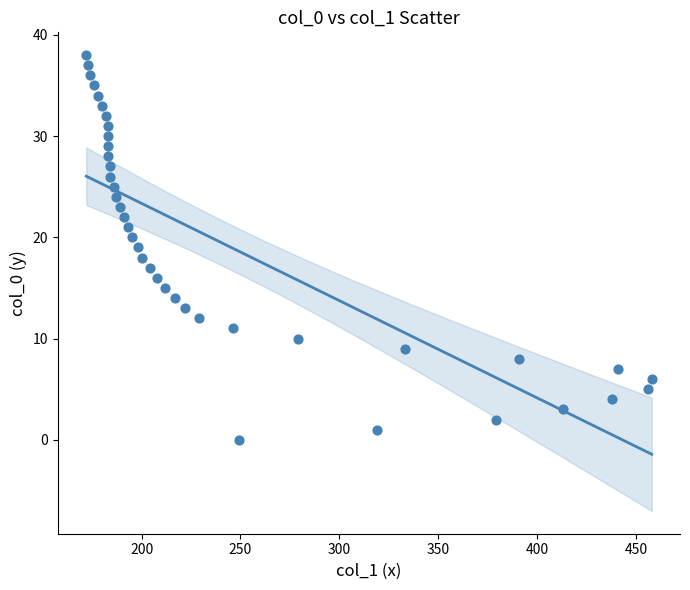

What is the range of Y values (max minus min)?

38